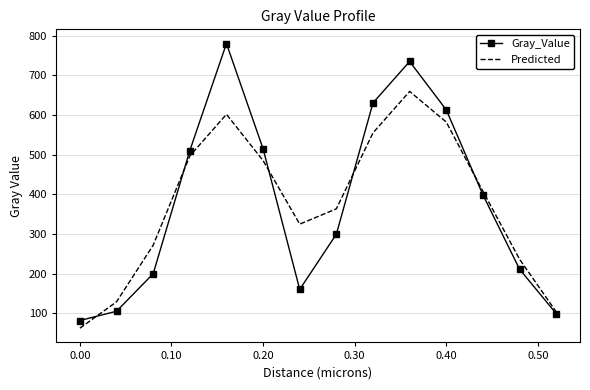

Which series has the widest spread of values?

Gray_Value